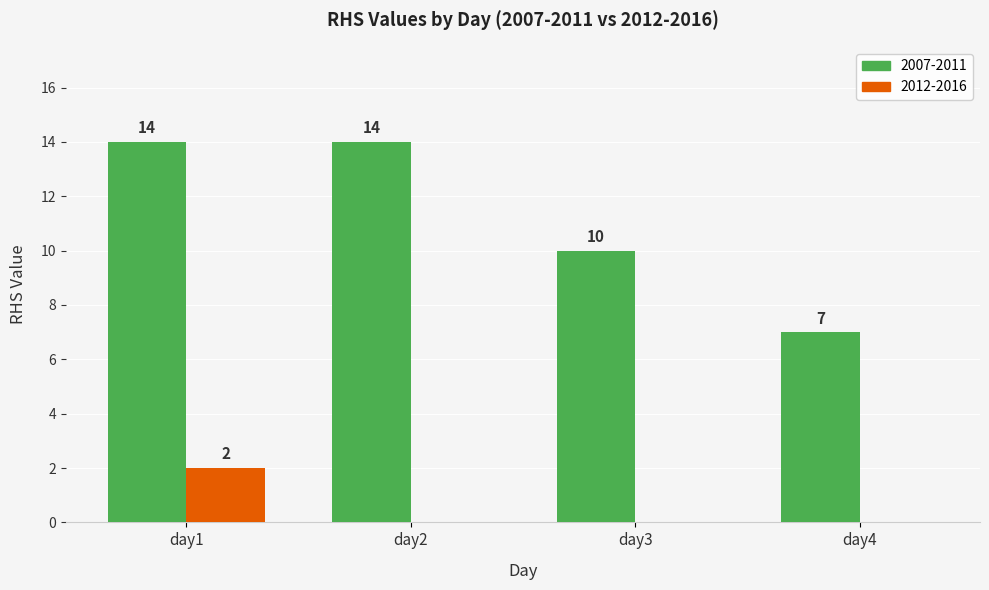

What is the sum of all 2007-2011 values?

45